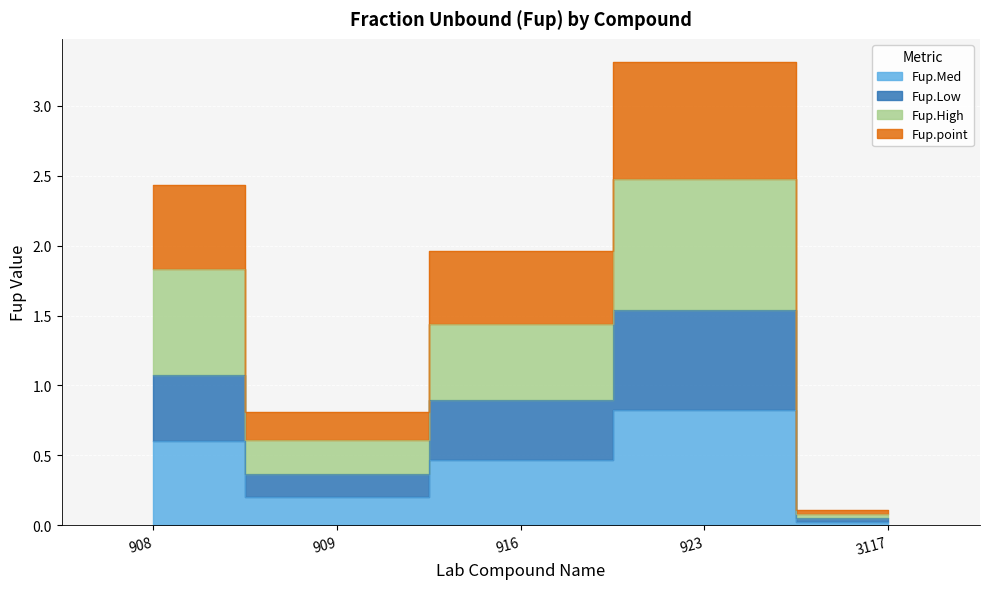

Is it true that Fup.point equals 3.3 at 923?

True